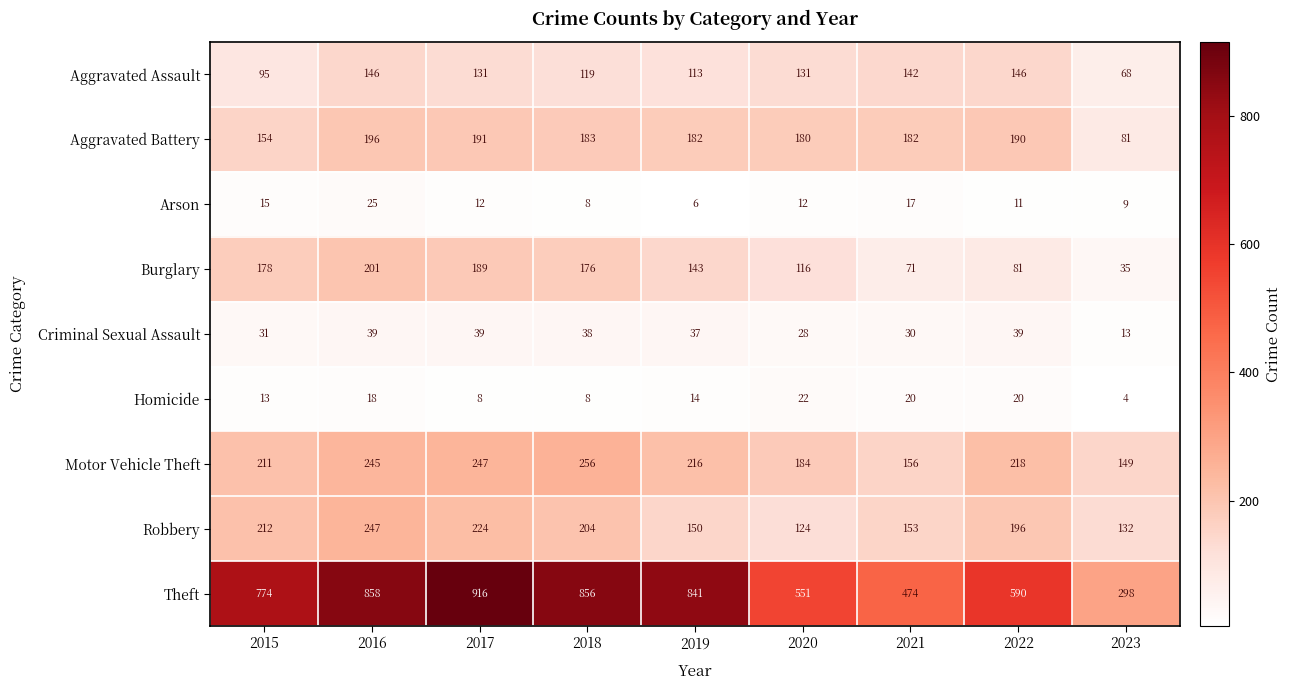

Rank the series at 2015 from lowest to highest value.

Homicide, Arson, Criminal Sexual Assault, Aggravated Assault, Aggravated Battery, Burglary, Motor Vehicle Theft, Robbery, Theft